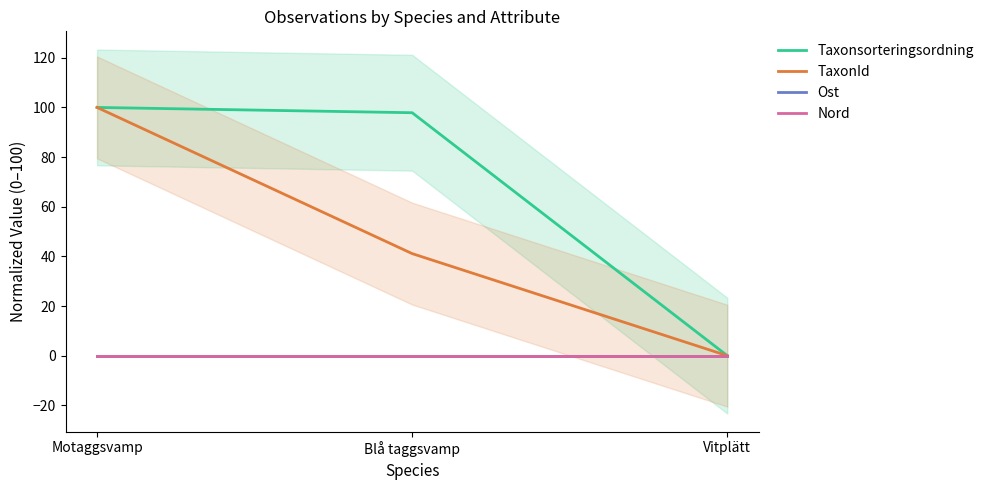

The value of TaxonId at Motaggsvamp is 100.0. True or false?

True